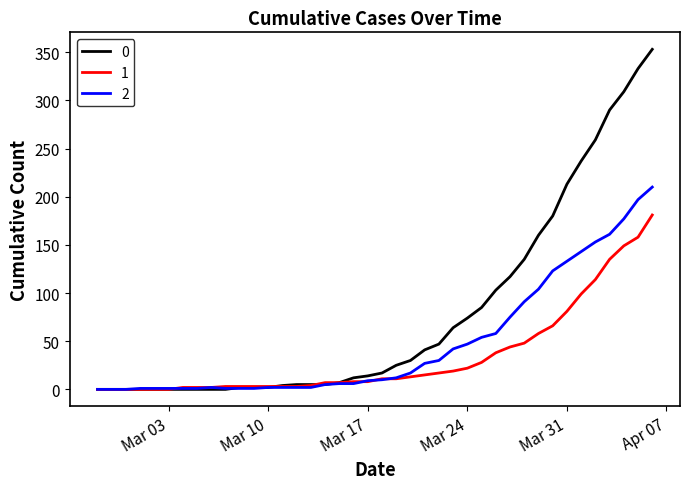

What is the maximum value shown in the chart?

353